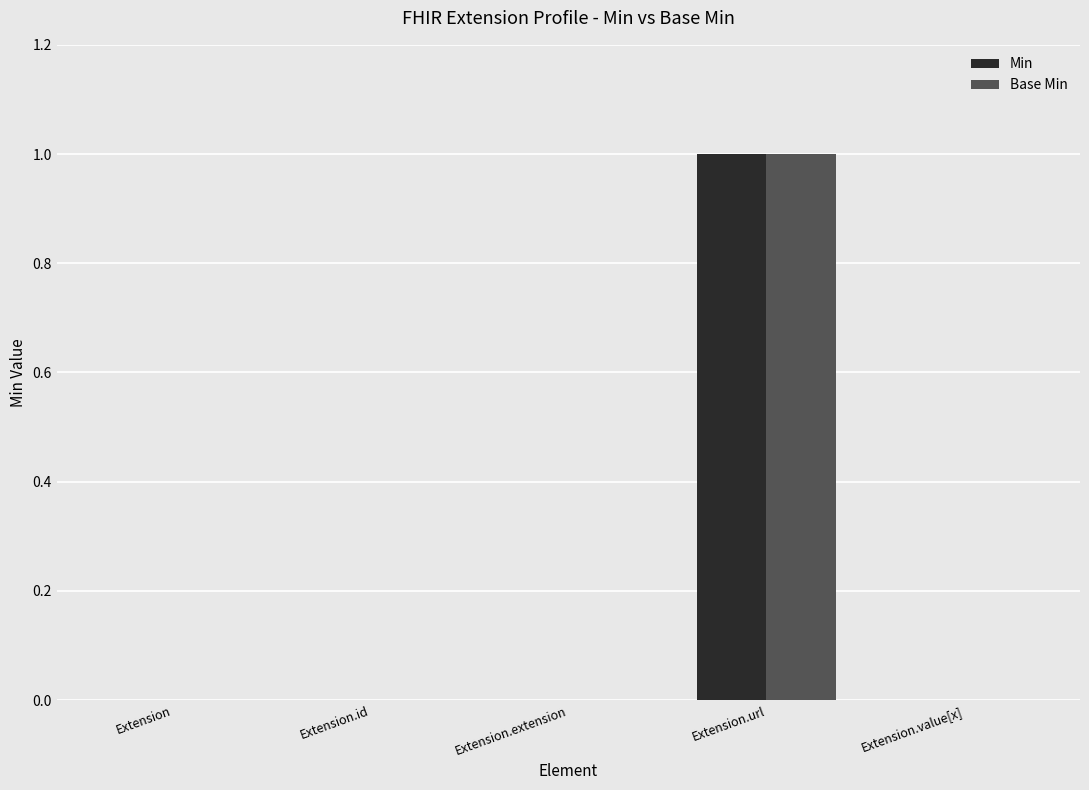

The Base Min series shows 0 at Extension.value[x]. True or false?

True